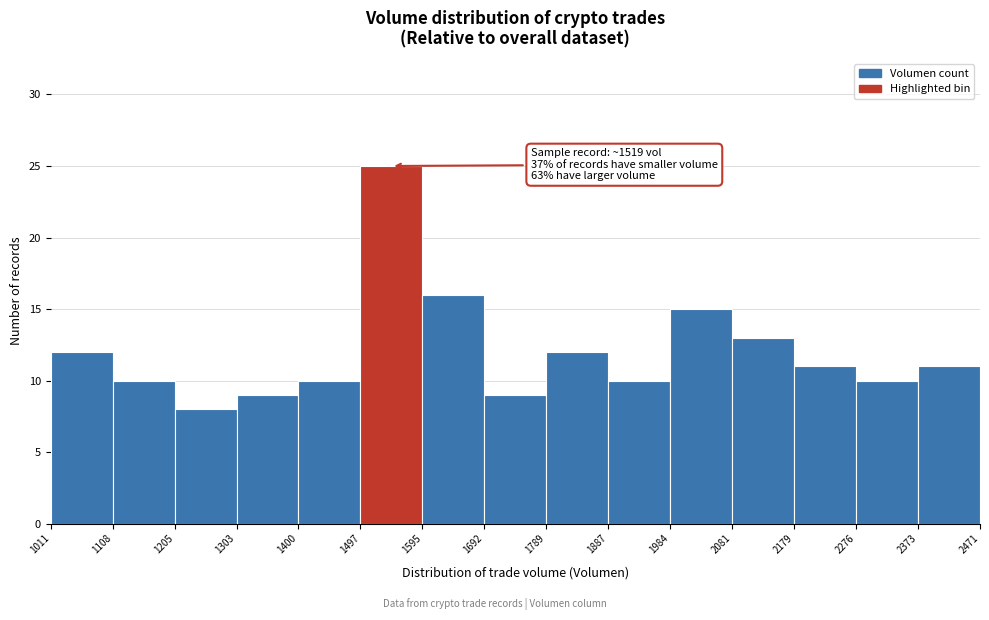

Over which range of the x-axis is the bar tallest?

1497 to 1595